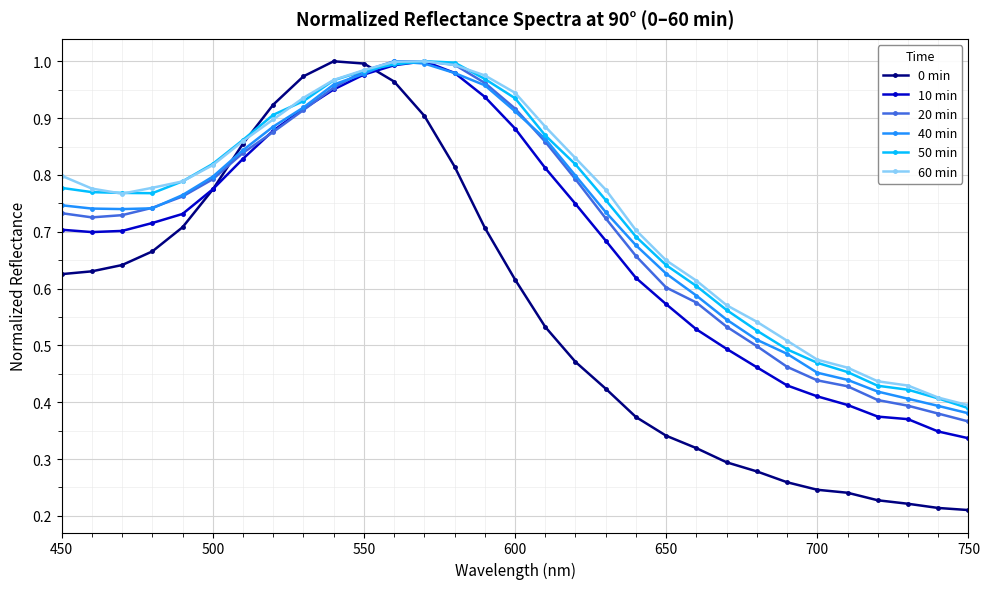

True or false: 60 min has more than 0 interior local peaks.

True